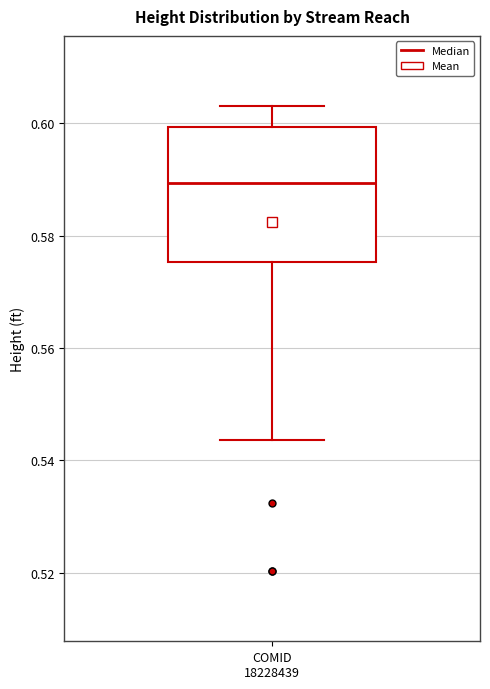

Transcribe this box plot: give where the median line is, the range the box spans, and where the two whiskers end, as read against the y-axis. The values are not printed on the chart, so give them approximately, as read against the axis.

median 0.590, box 0.576 to 0.600, whiskers 0.544 to 0.604